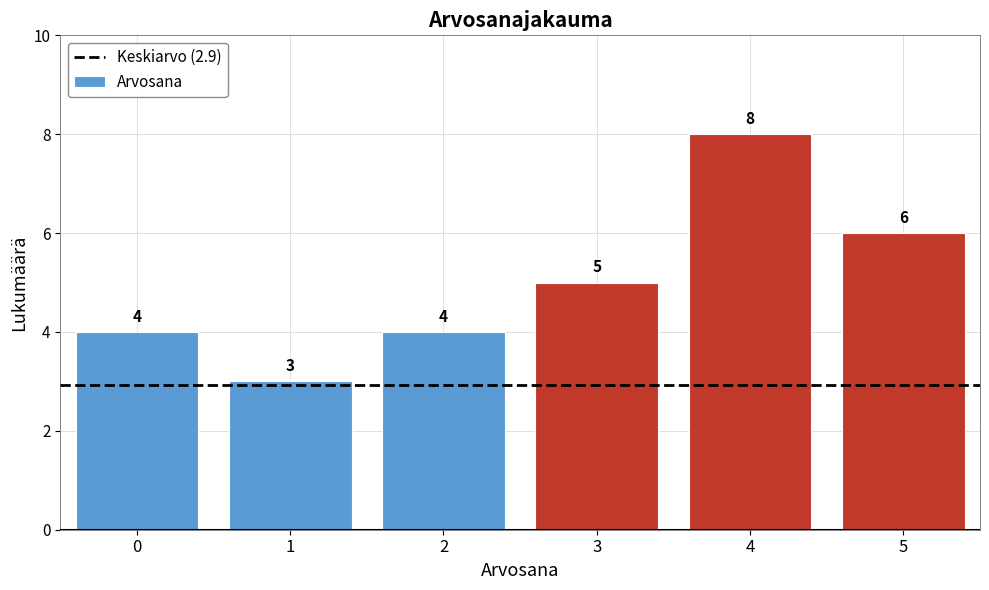

Reading left to right, list all the values displayed in this chart.

0=4	1=3	2=4	3=5	4=8	5=6